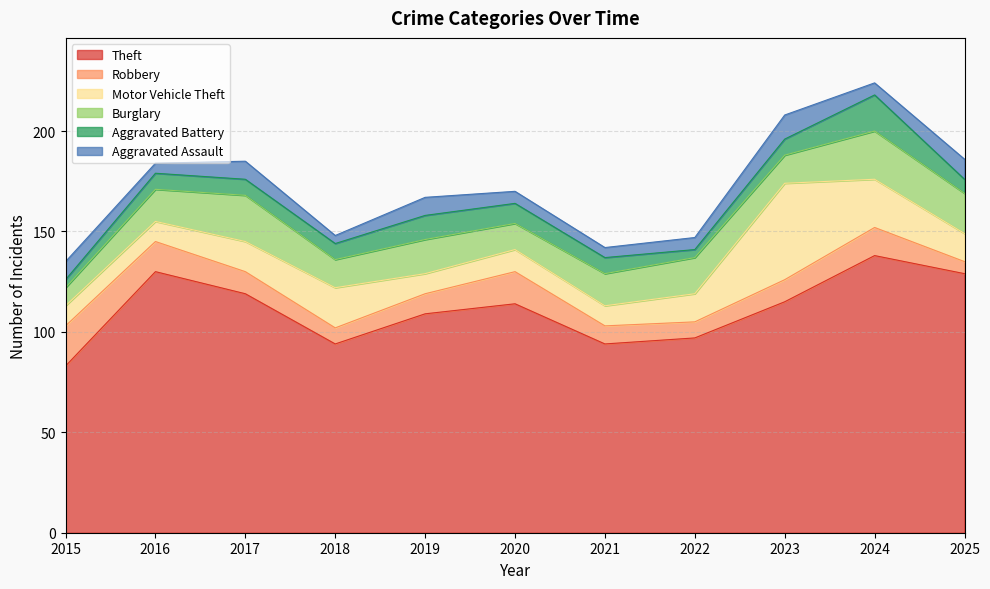

How many interior local peaks does the Aggravated Battery series have?

2